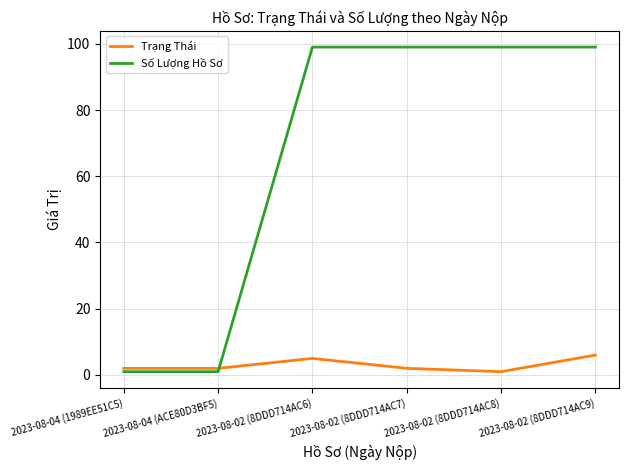

Reading left to right, what are all the values shown in this chart?

Trạng Thái: 2023-08-04 (1989EE51C5)=2	2023-08-04 (ACE80D3BF5)=2	2023-08-02 (8DDD714AC6)=5	2023-08-02 (8DDD714AC7)=2	2023-08-02 (8DDD714AC8)=1	2023-08-02 (8DDD714AC9)=6
Số Lượng Hồ Sơ: 2023-08-04 (1989EE51C5)=1	2023-08-04 (ACE80D3BF5)=1	2023-08-02 (8DDD714AC6)=99	2023-08-02 (8DDD714AC7)=99	2023-08-02 (8DDD714AC8)=99	2023-08-02 (8DDD714AC9)=99